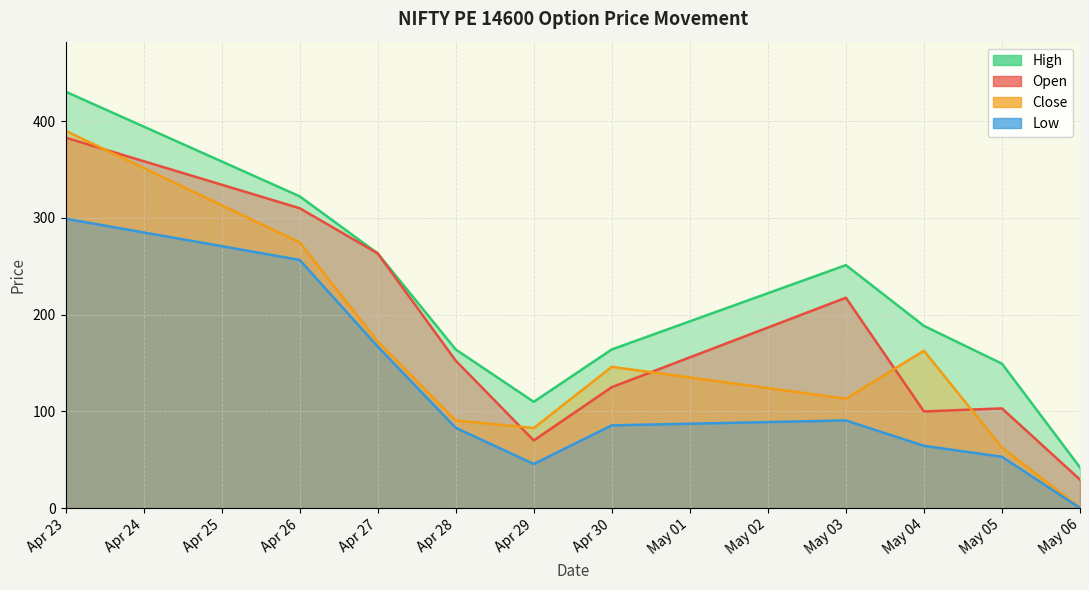

True or false: Close and High cross at least once.

False